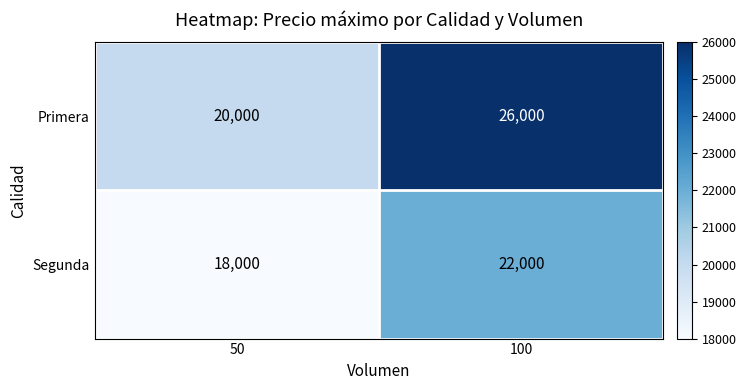

What is the greatest value displayed?

26000